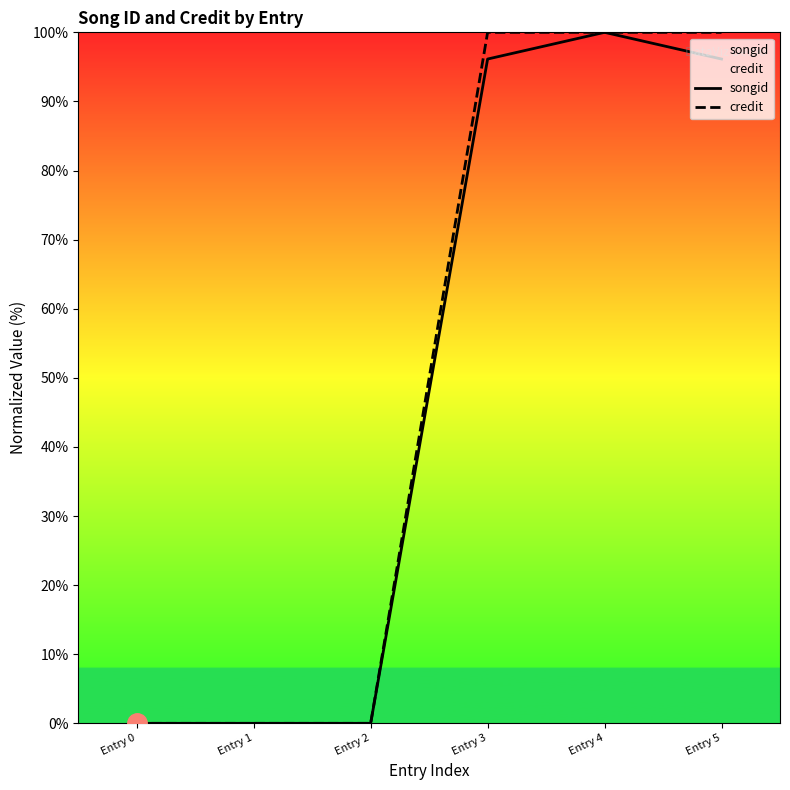

Which series changed the most between Entry 1 and Entry 2?

songid